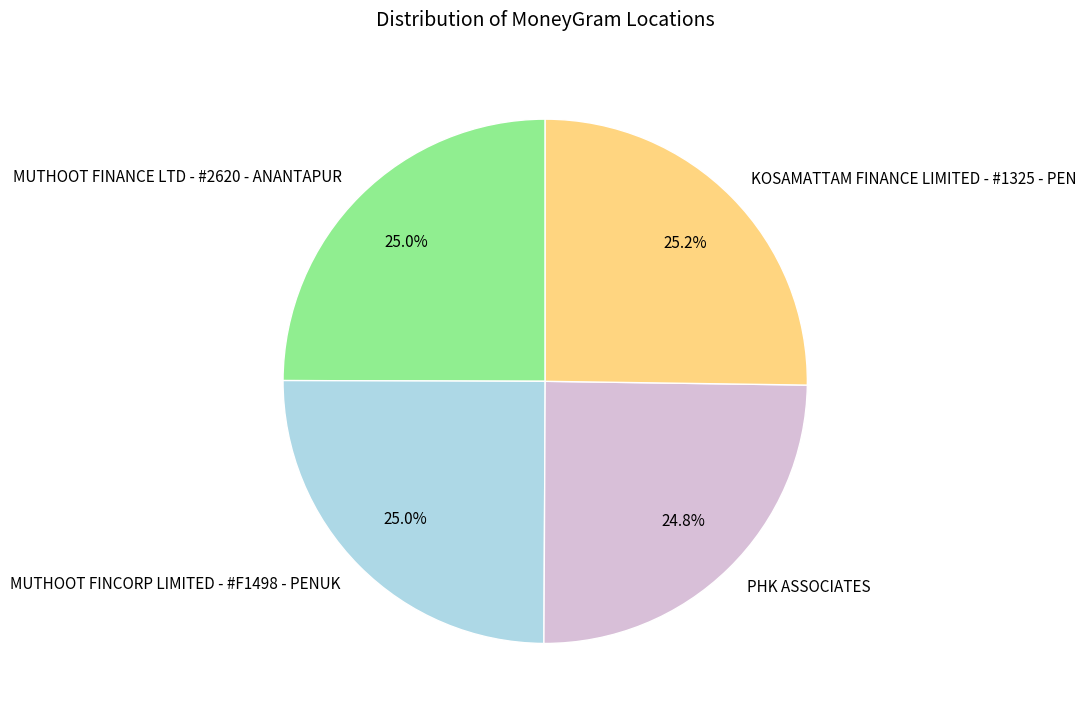

Approximately how many times larger is the value at MUTHOOT FINCORP LIMITED - #F1498 - PENUK compared to MUTHOOT FINANCE LTD - #2620 - ANANTAPUR?

1.0